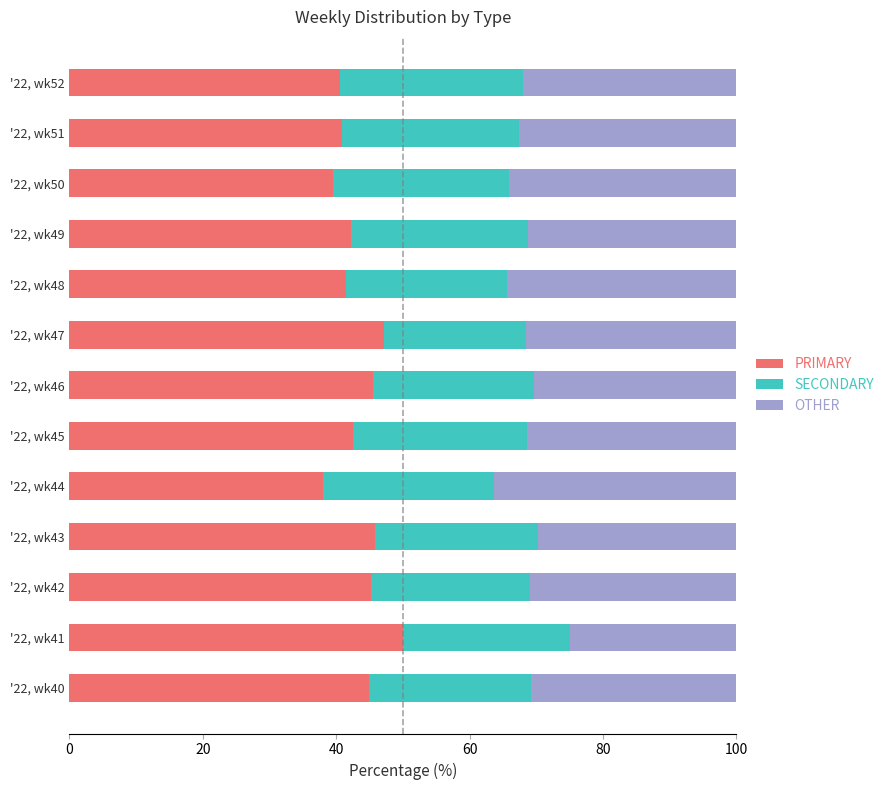

What is the difference between the maximum and minimum values in the PRIMARY series?

12.0